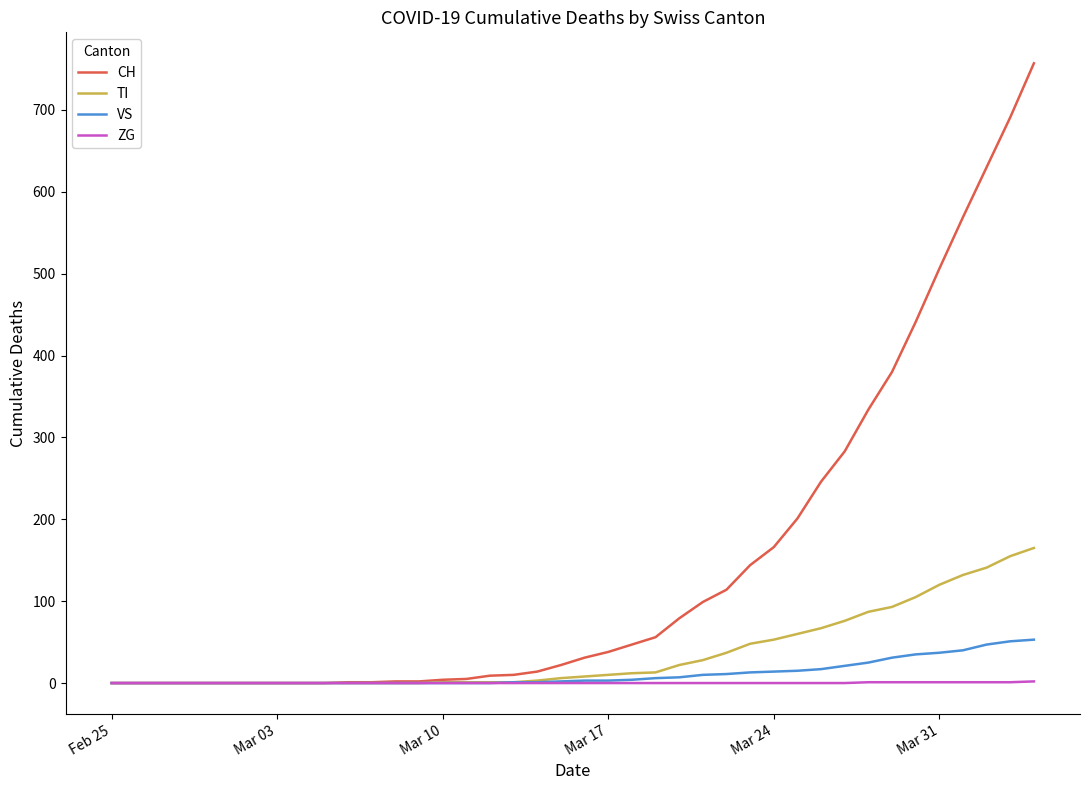

Rank the series by their maximum value, from lowest to highest.

ZG, VS, TI, CH